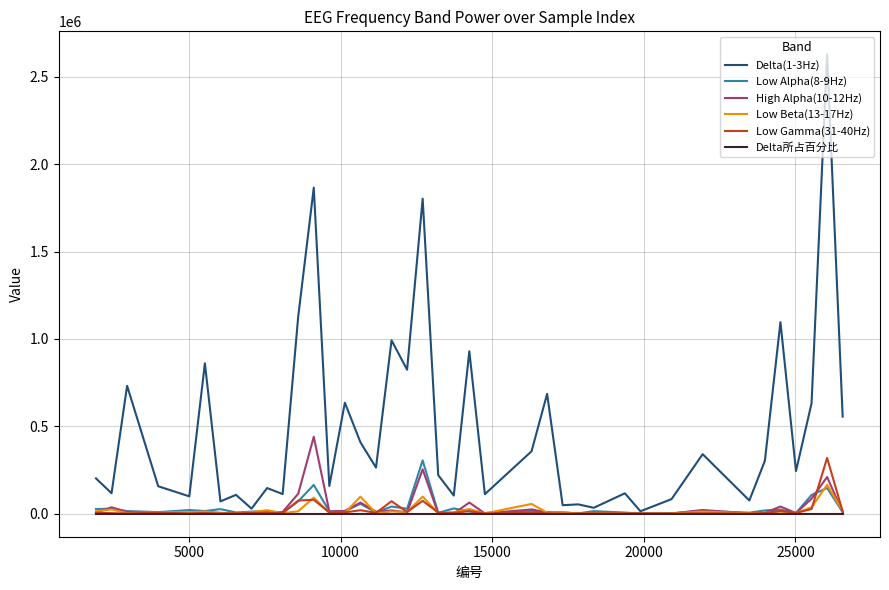

At how many categories does at least one series exceed 1502577?

3